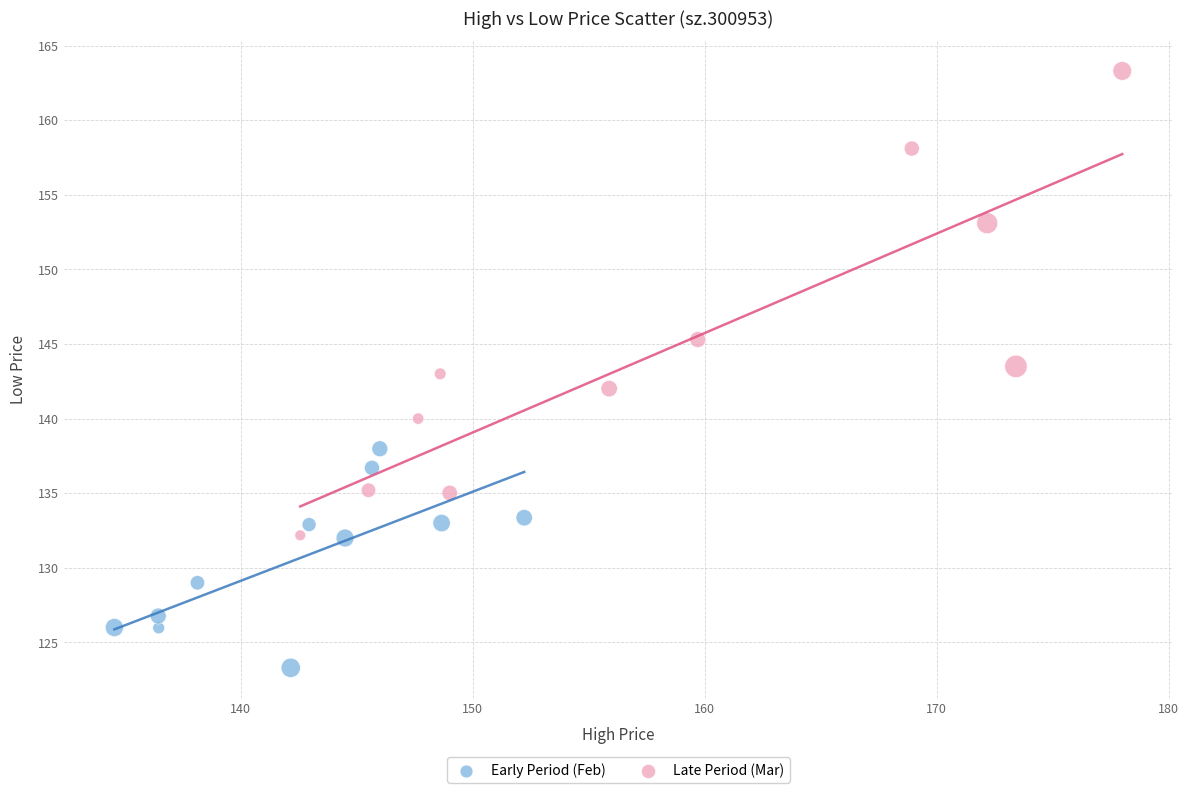

Which series reaches the minimum Y coordinate?

Early Period (Feb)